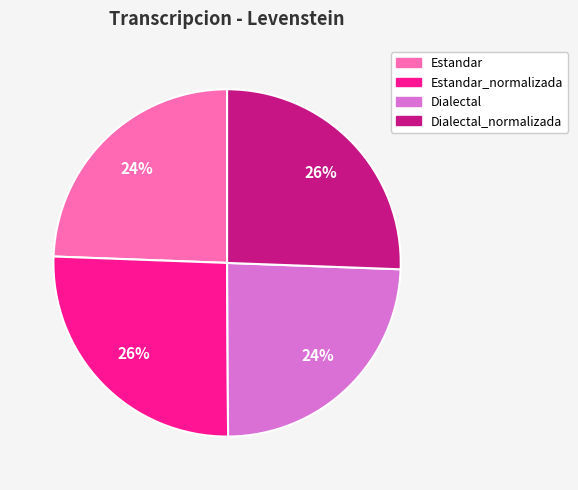

Is there a majority slice in this chart?

No